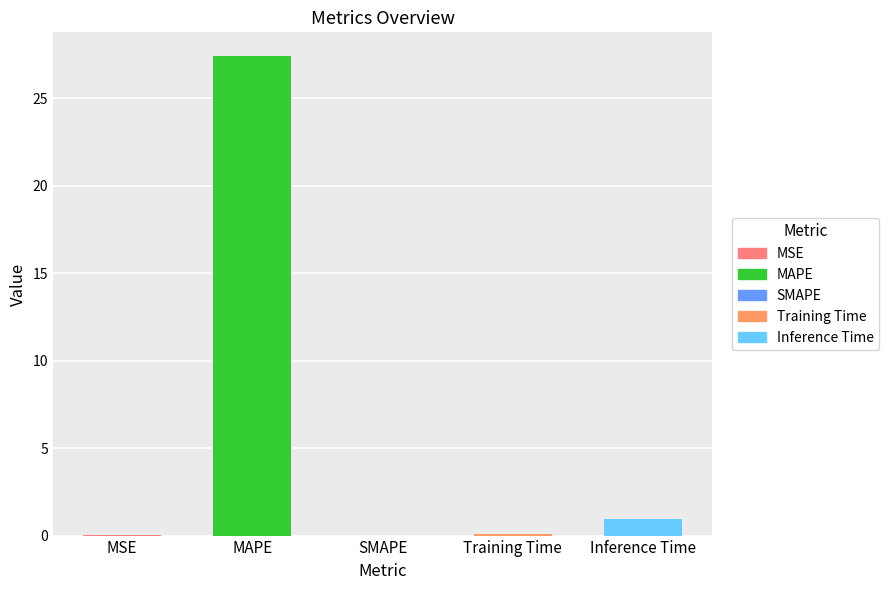

What is the maximum value shown in the chart?

27.4